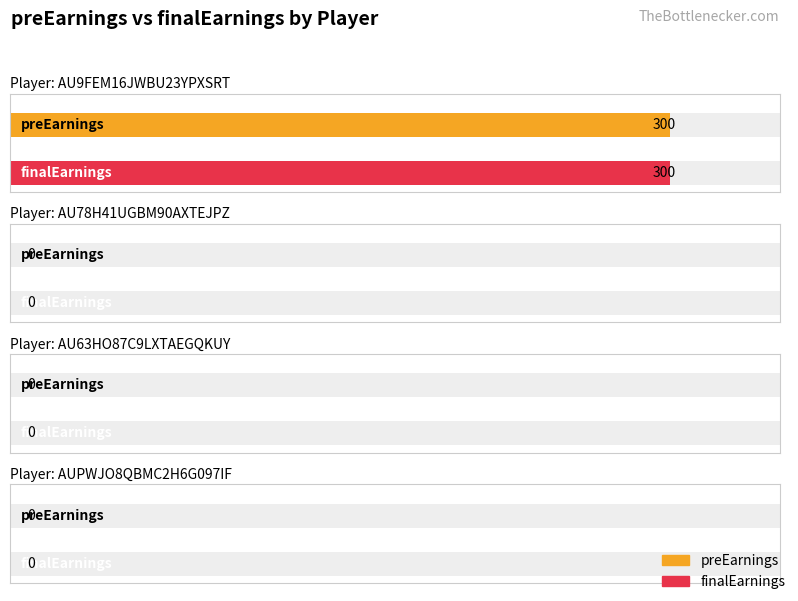

Between AU78H41UGBM90AXTEJPZ and AU9FEM16JWBU23YPXSRT, which is larger?

AU9FEM16JWBU23YPXSRT